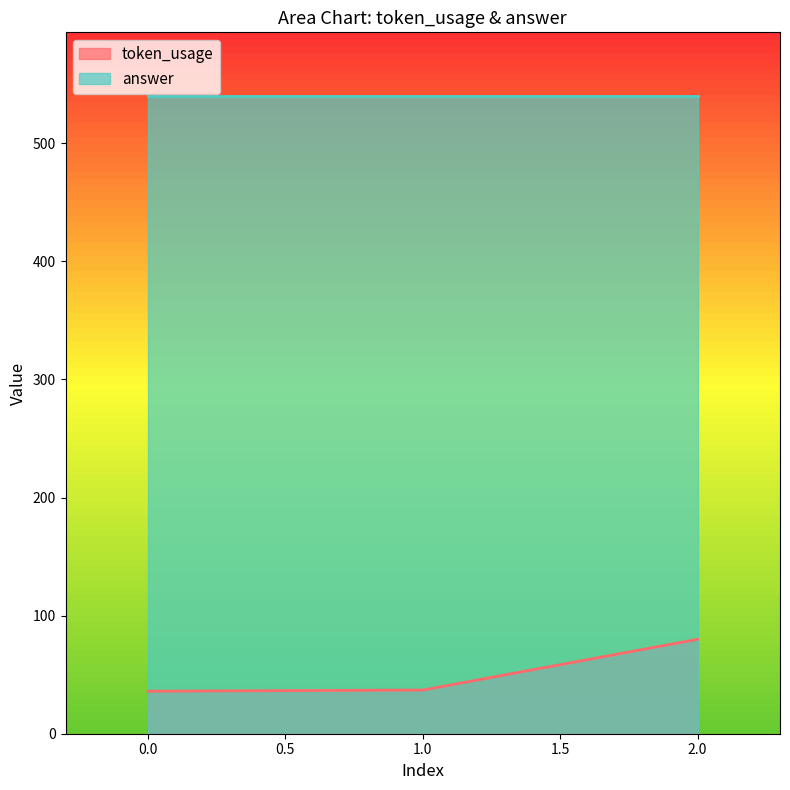

What is the change in value from 0 to 2?

+44